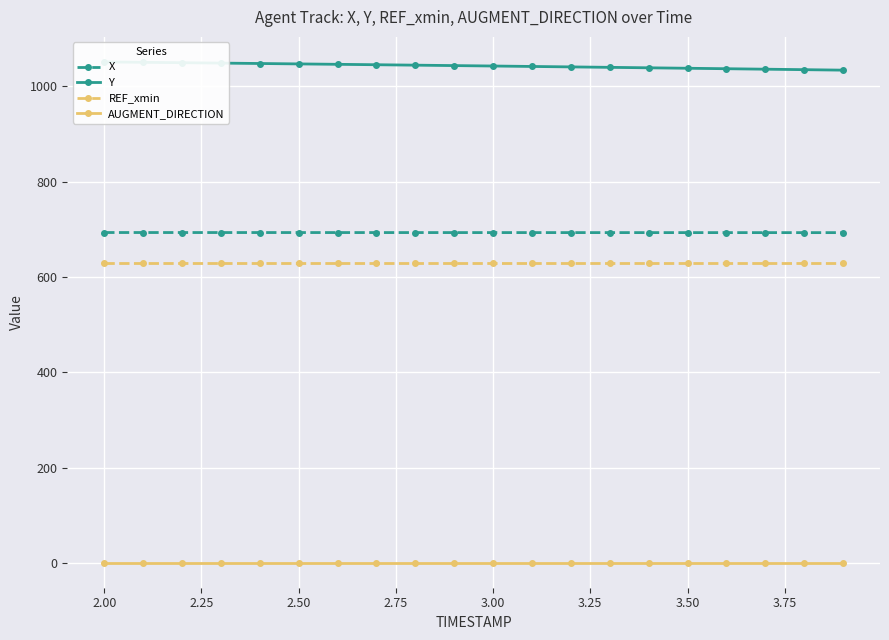

True or false: REF_xmin and Y cross at least once.

False